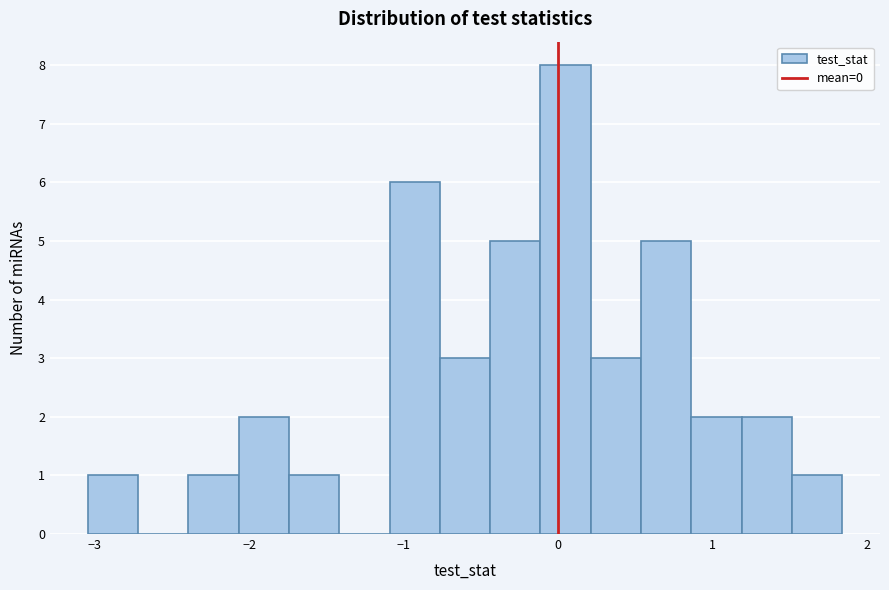

Read against the x-axis, roughly where is the centre of the tallest bar?

0.0